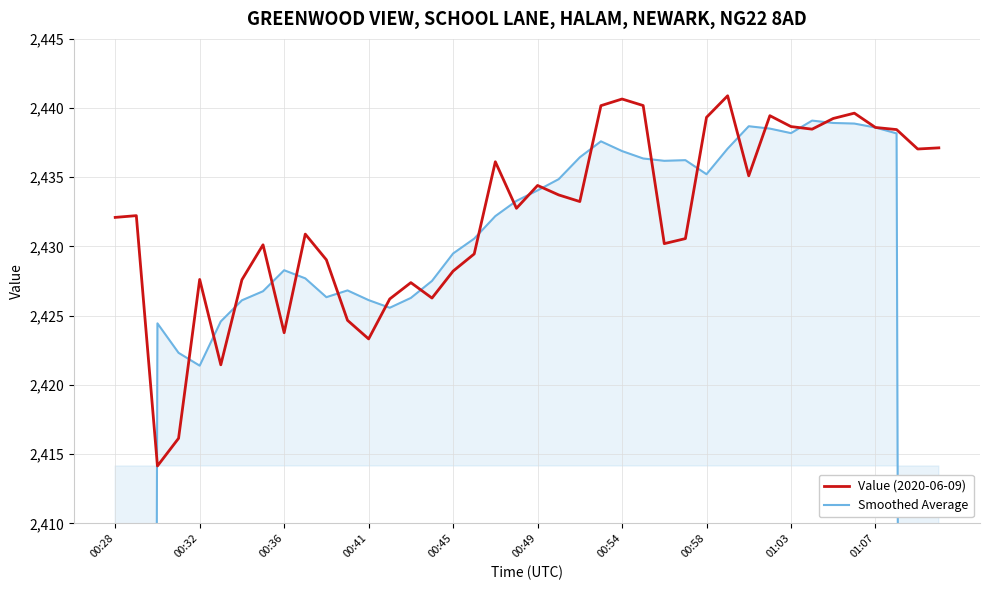

What is the lowest value of the Value (2020-06-09) series?

2414.1